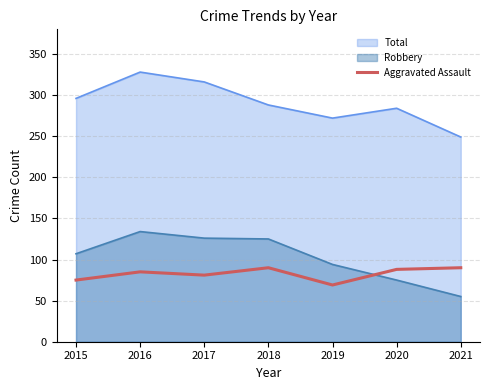

Which label corresponds to the smallest value in the chart?

2021